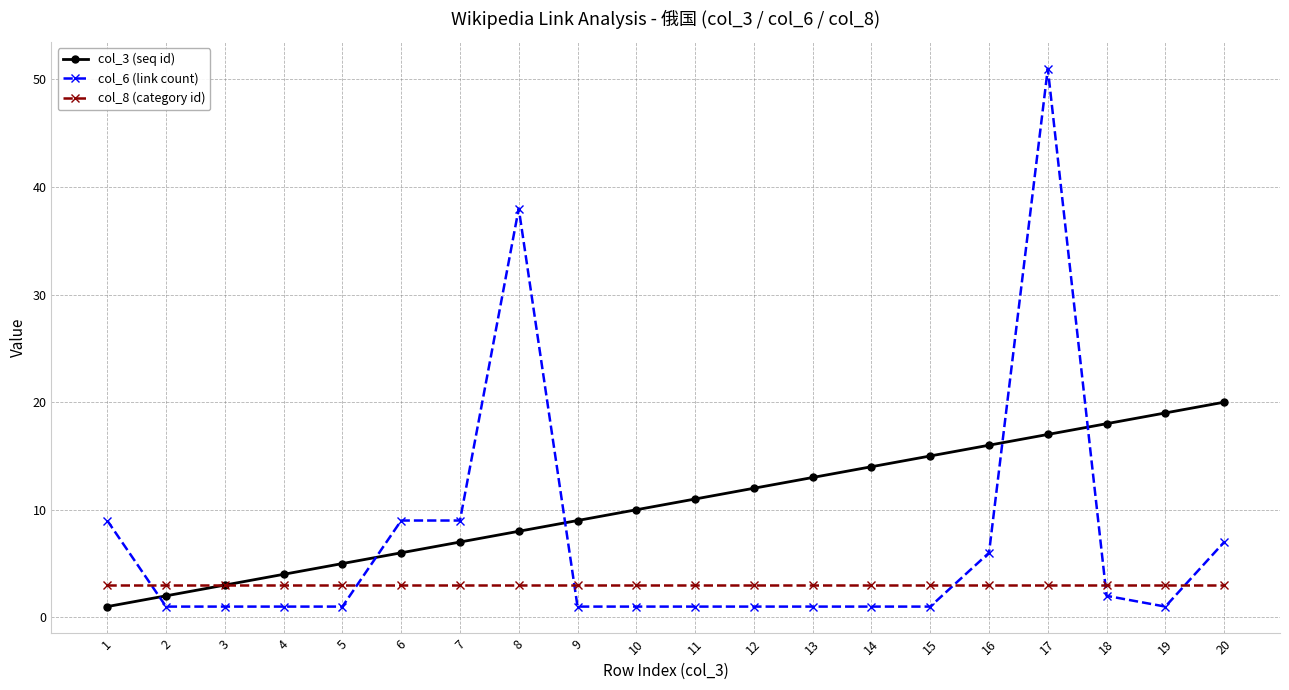

How many lines are shown in the chart?

3